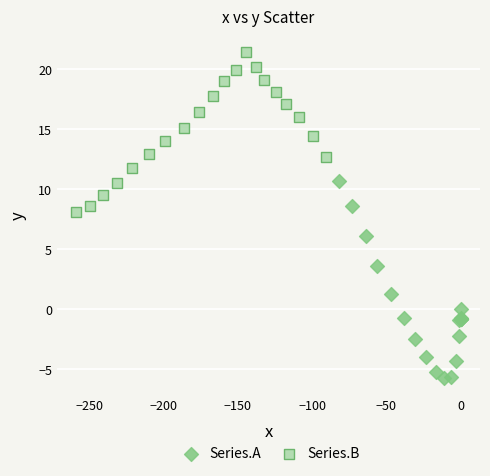

Which series contains the lowest Y value?

Series.A